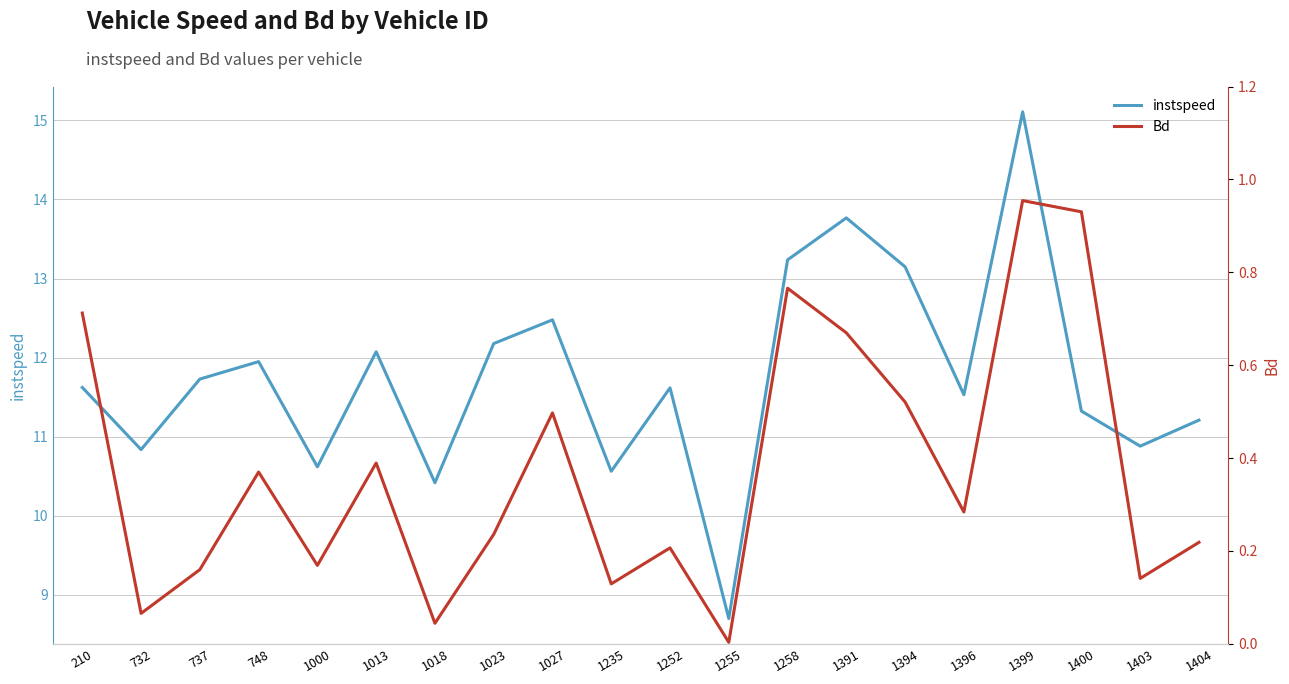

How many values in the instspeed series are below 11?

6